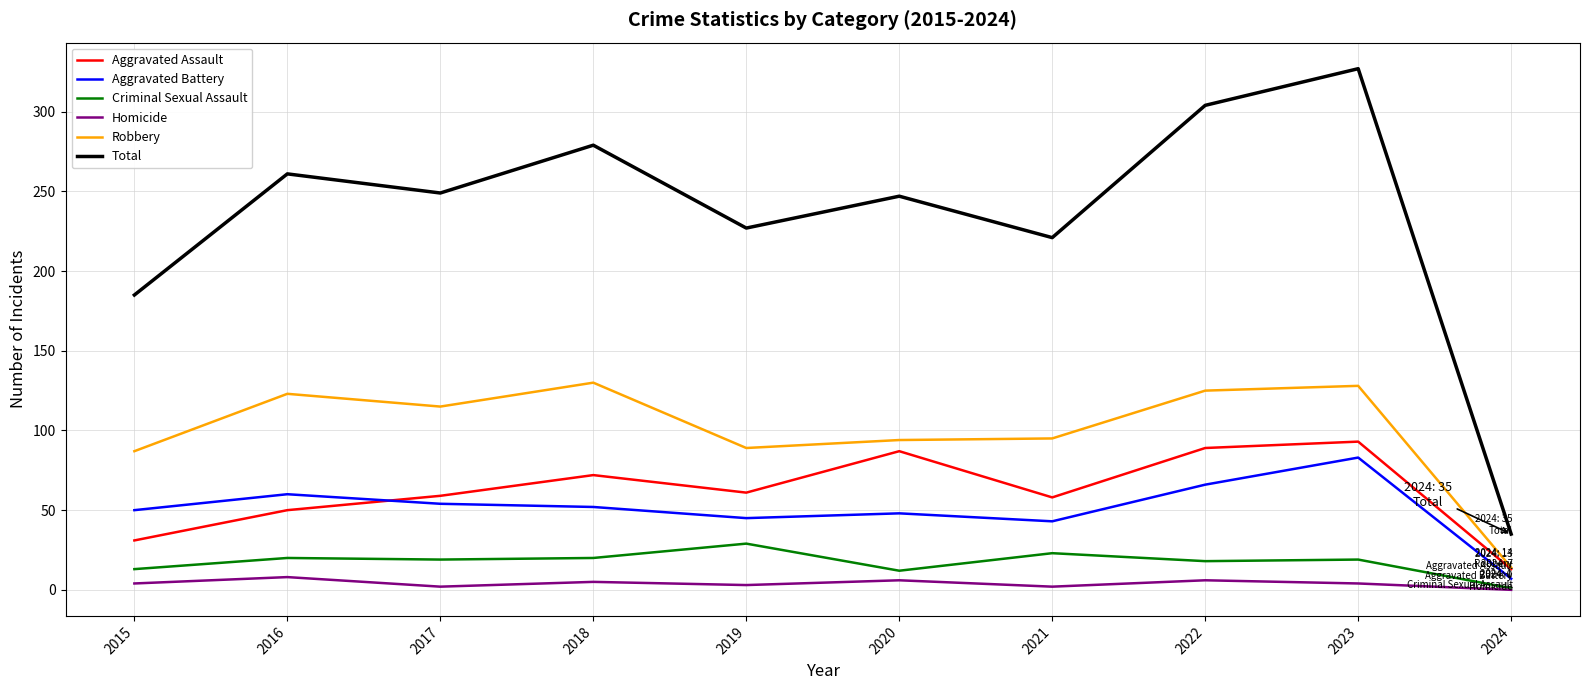

True or false: Aggravated Battery and Robbery cross at least once.

False